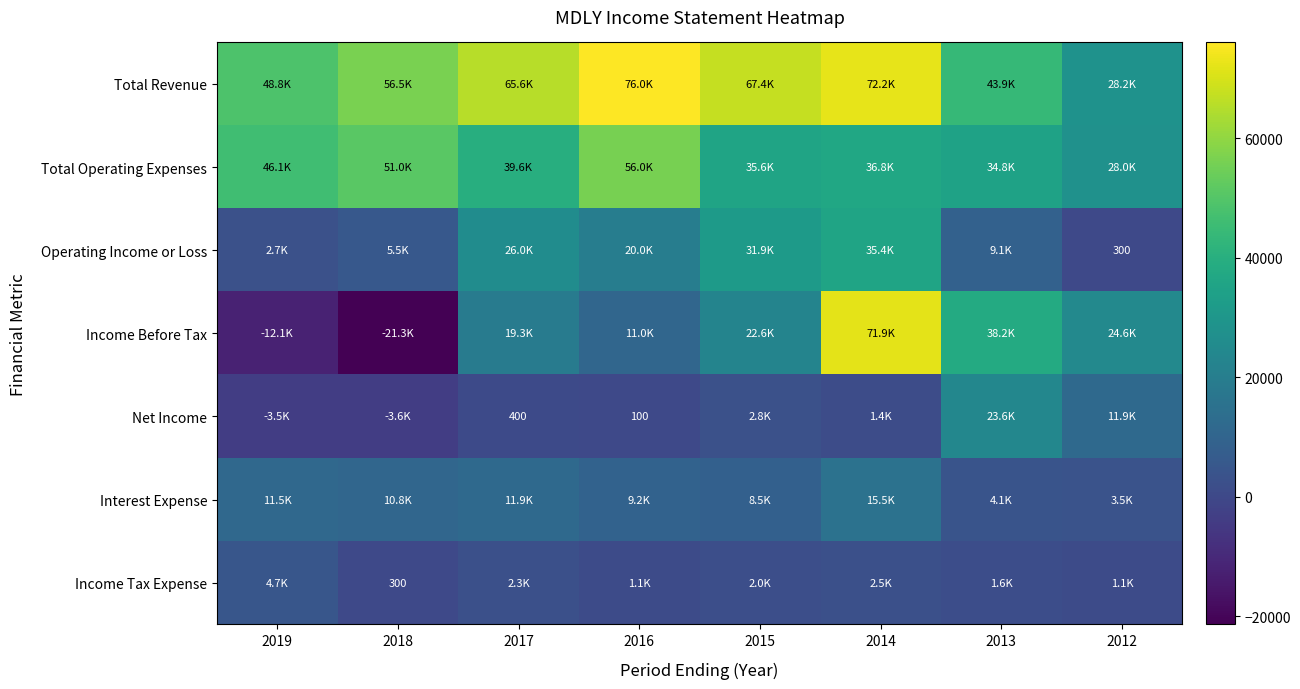

What is the approximate value of Income Tax Expense at 2015?

2000